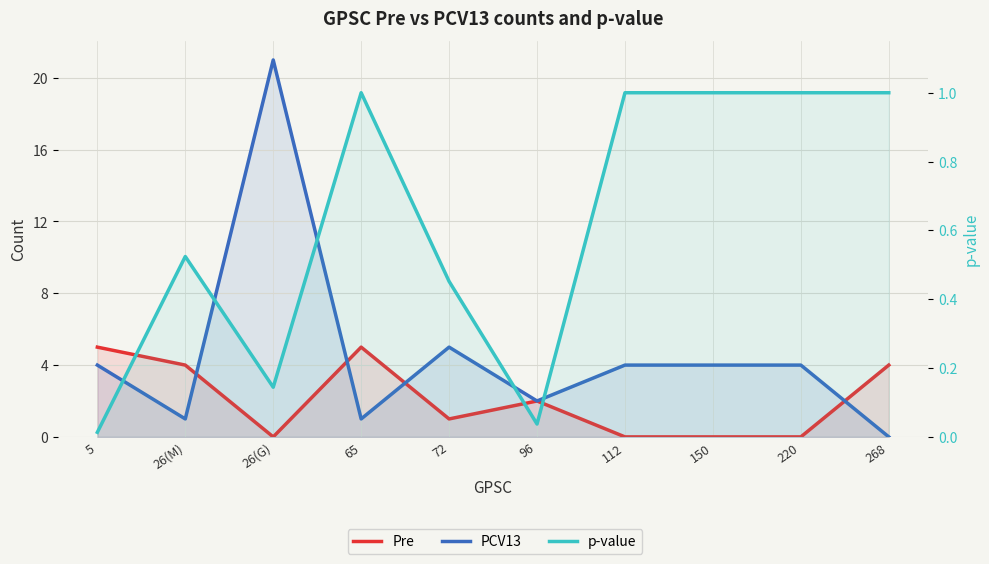

What is the average value of the p-value series?

0.6